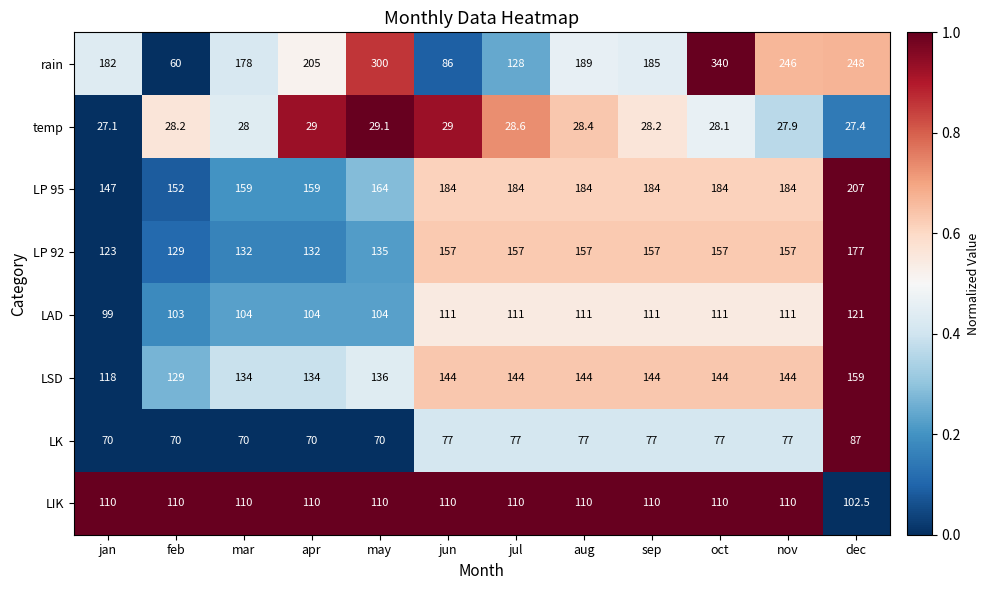

Rank the series by their maximum value, from highest to lowest.

rain, LP 95, LP 92, LSD, LAD, LIK, LK, temp